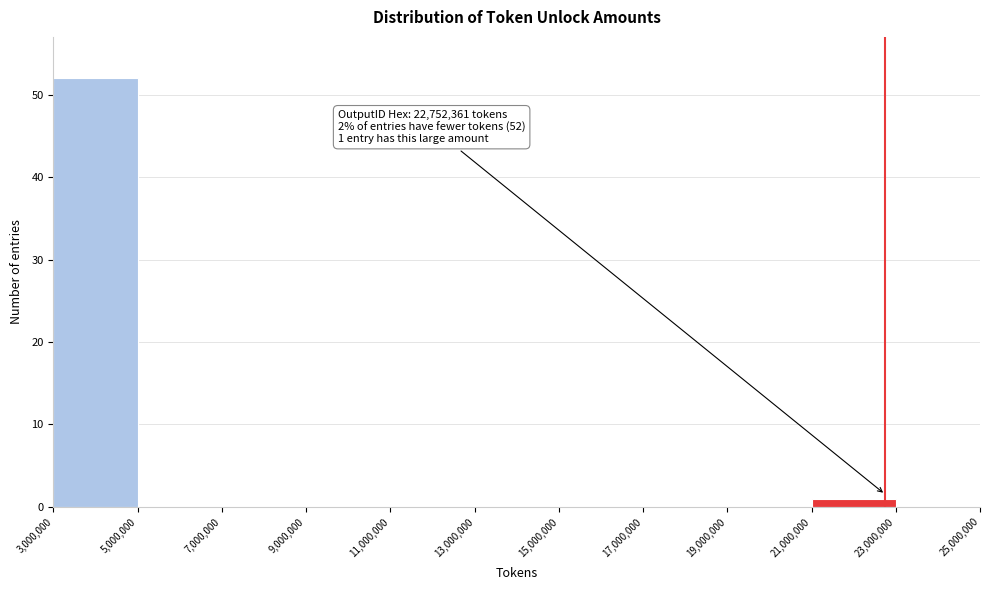

Over which range of the x-axis is the bar tallest?

3,000,000 to 5,000,000